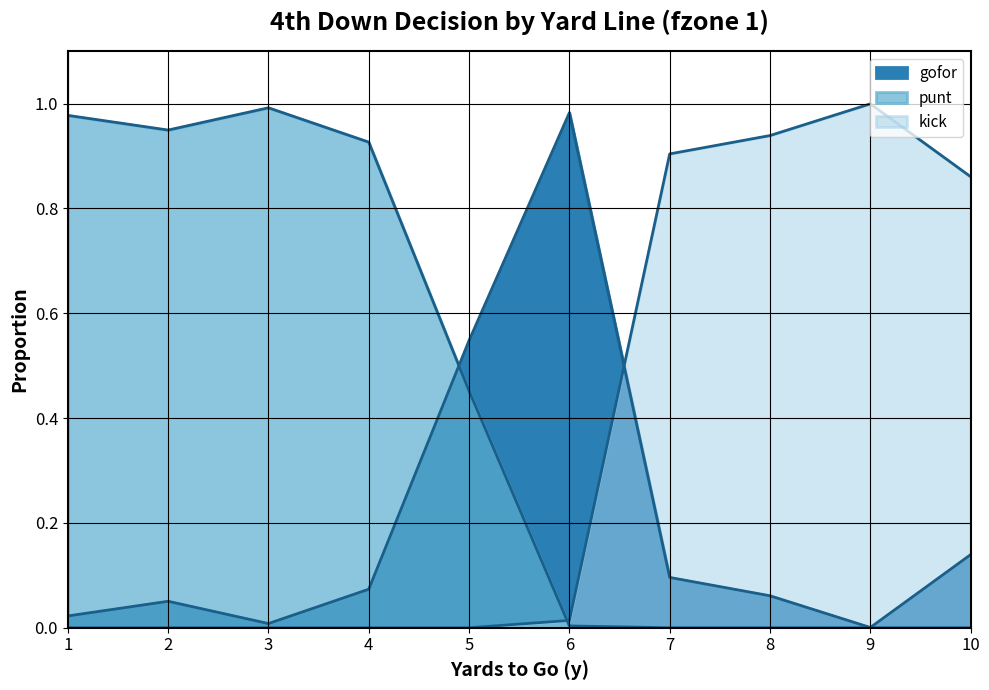

What is the spread (max minus min) of values at 9?

1.0